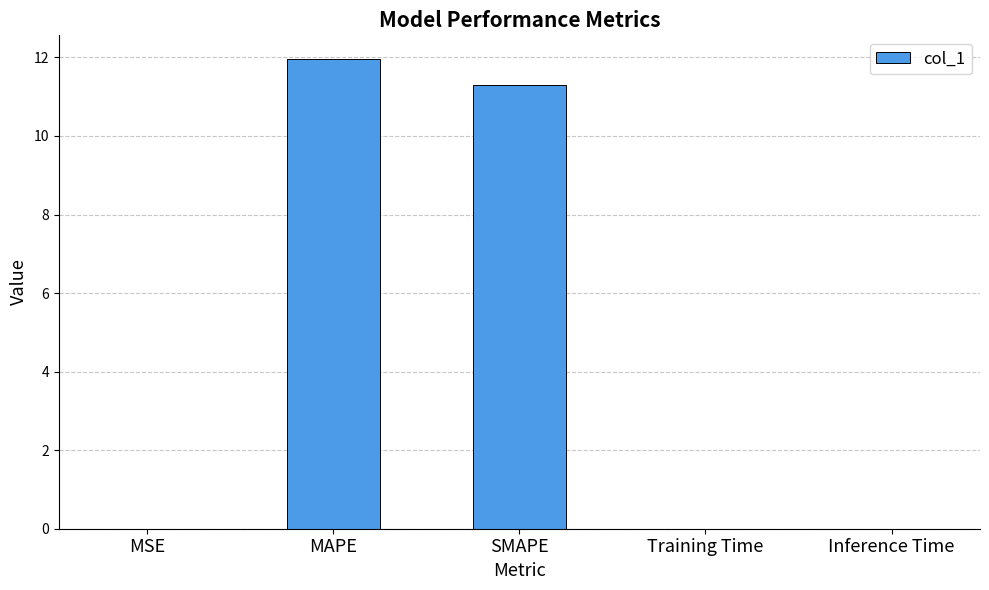

Between Inference Time and MAPE, which is larger?

MAPE